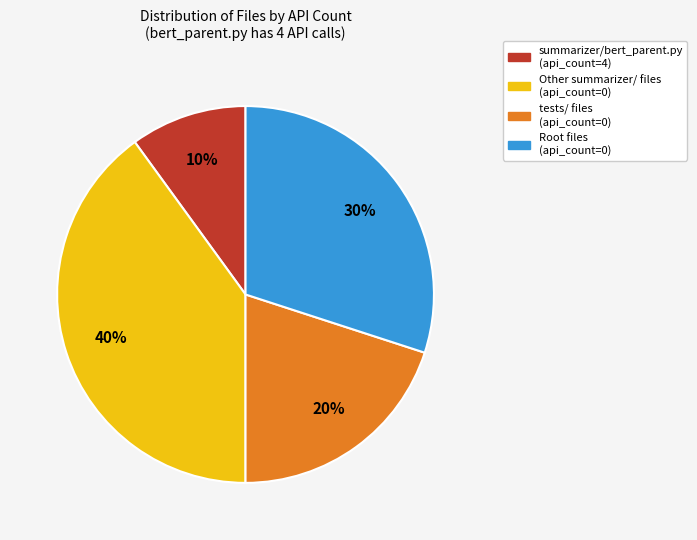

To the nearest percent, what is the average slice percentage?

25%